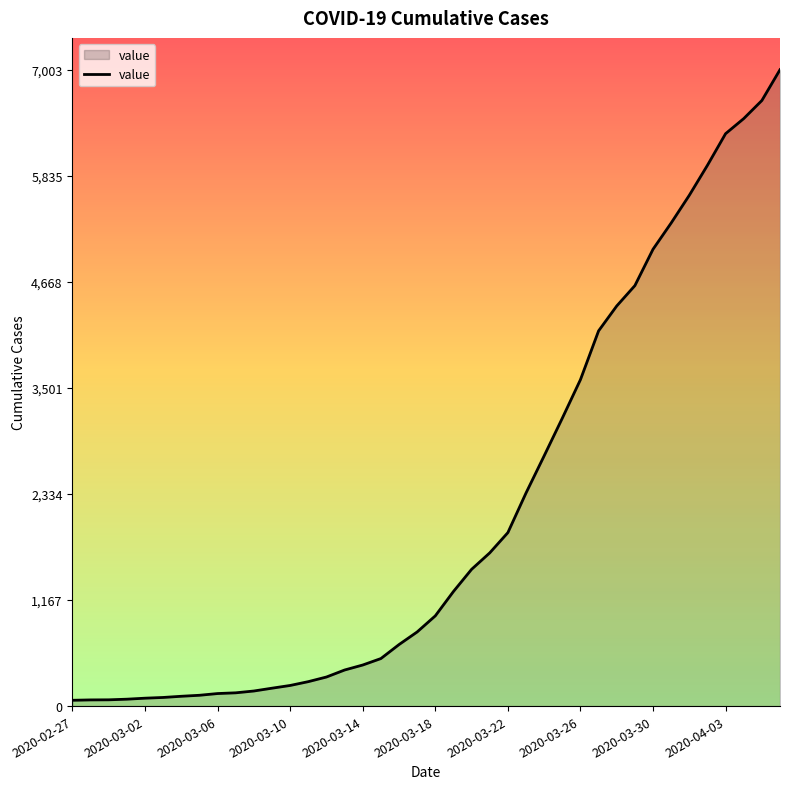

What is the smallest value displayed?

64